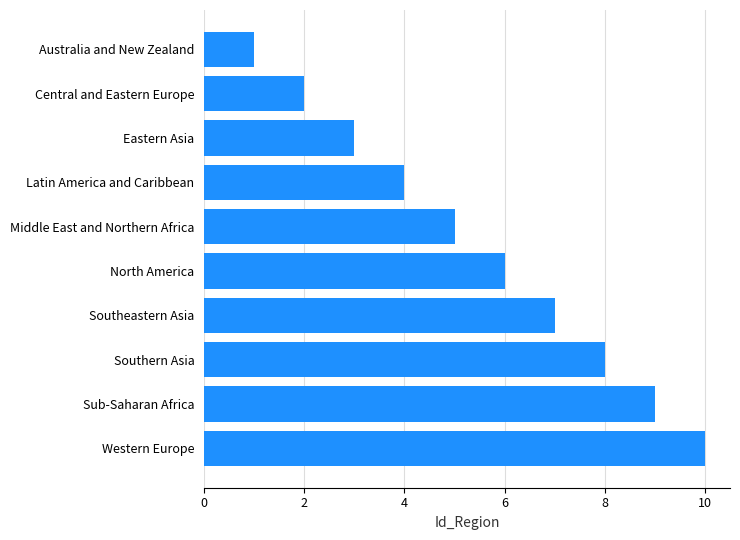

What is the difference between the maximum and minimum values?

9